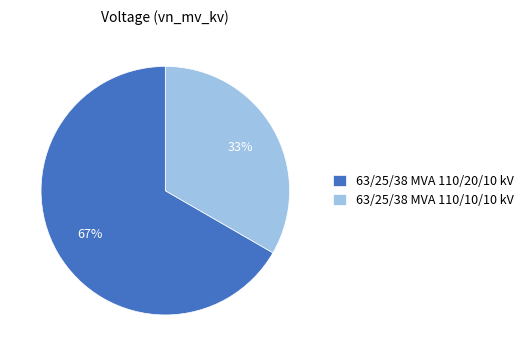

To the nearest percent, what is the average slice percentage?

50%